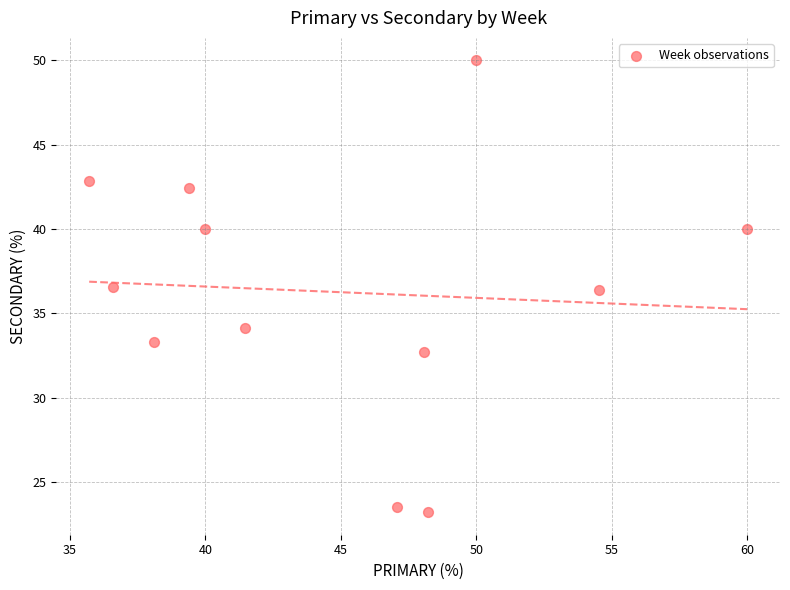

What is the average Y value?

36.3